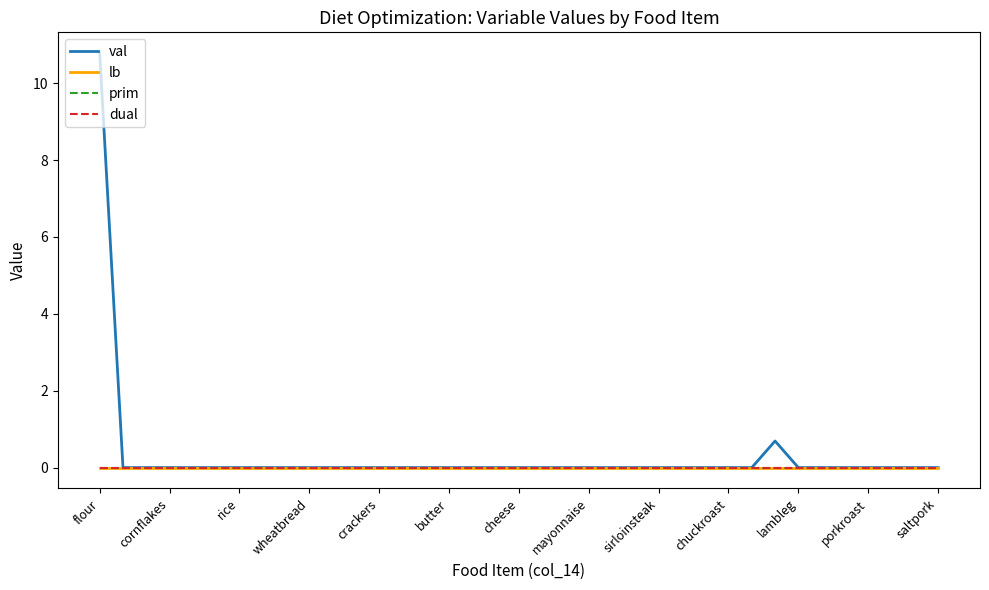

Does the chart have visible grid lines?

No